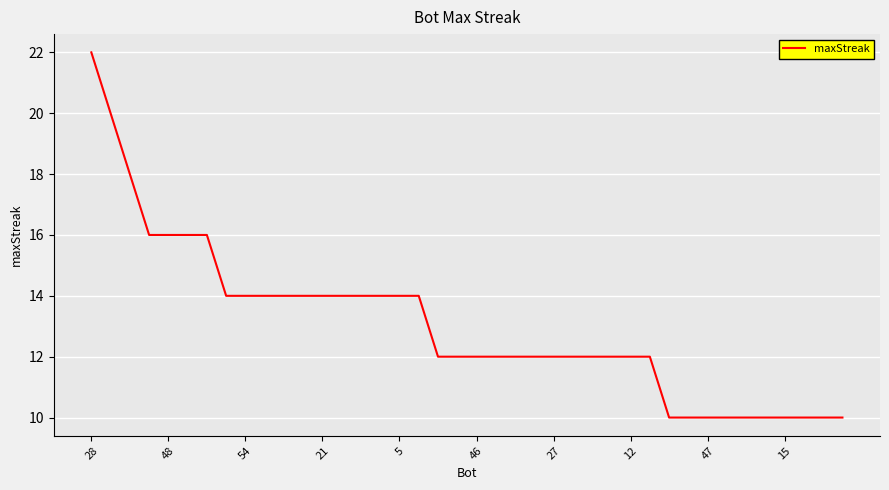

What is the difference between the maximum and minimum values?

12